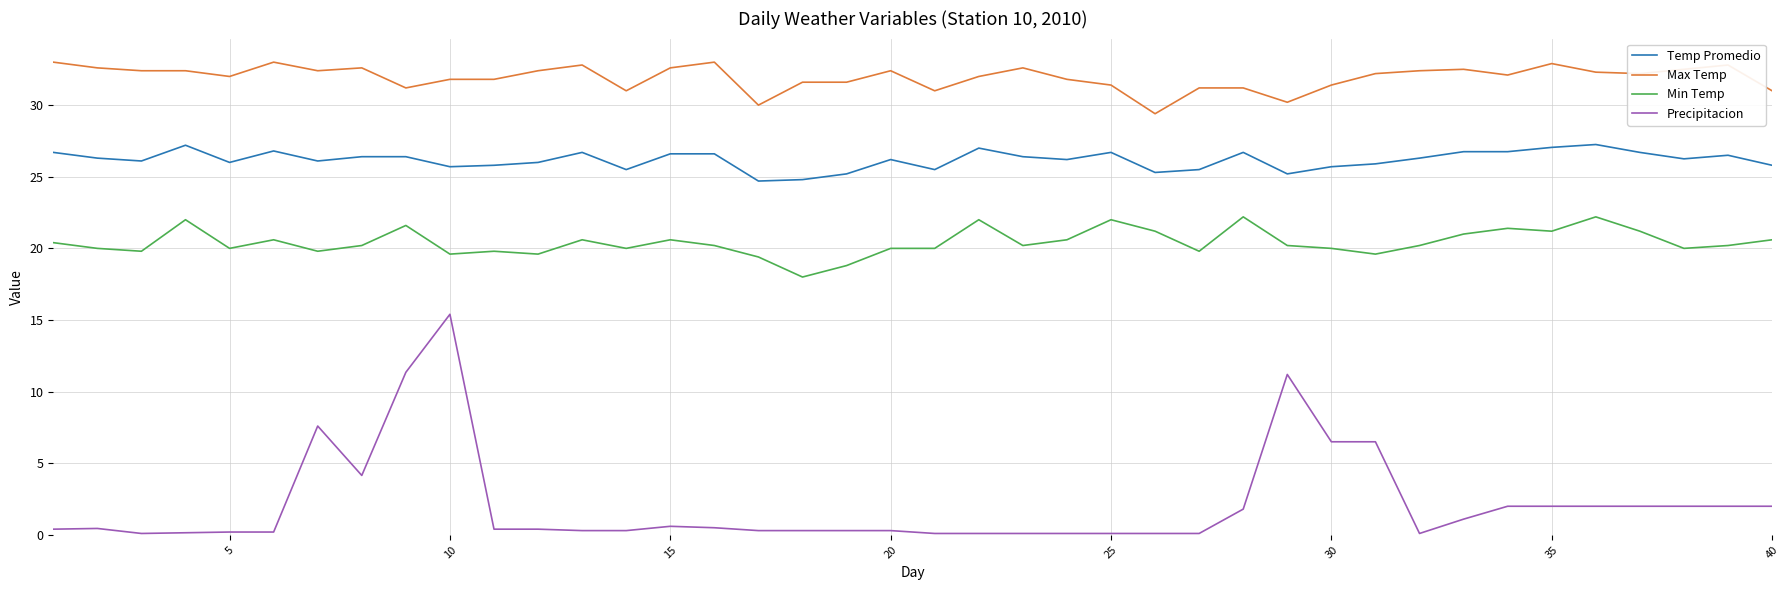

Rank the series by their maximum value, from highest to lowest.

Max Temp, Temp Promedio, Min Temp, Precipitacion